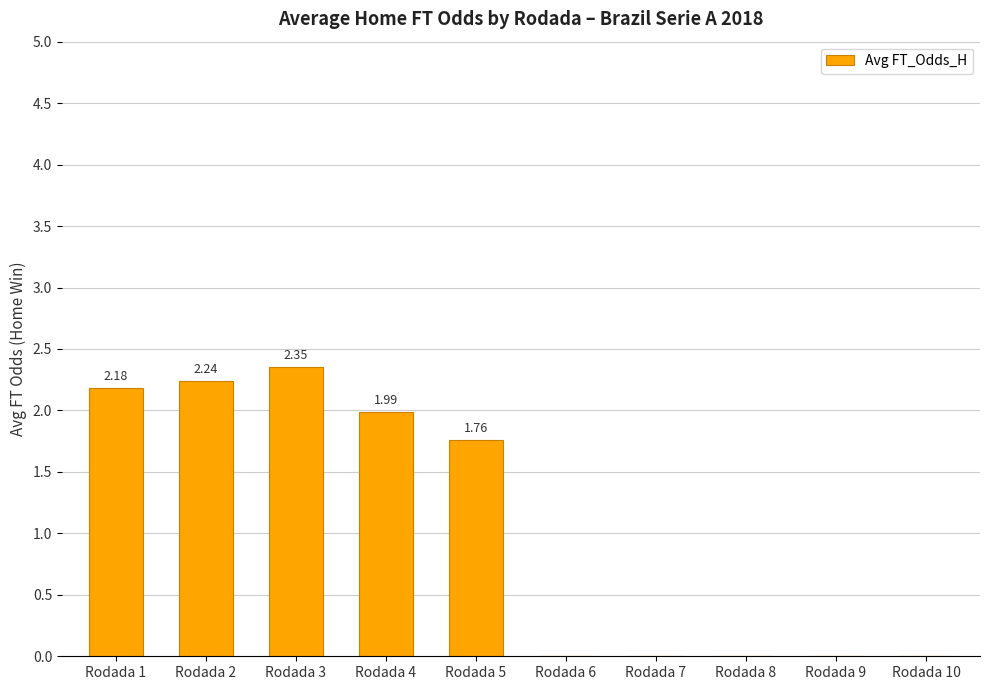

Does the chart contain stacked bars?

No